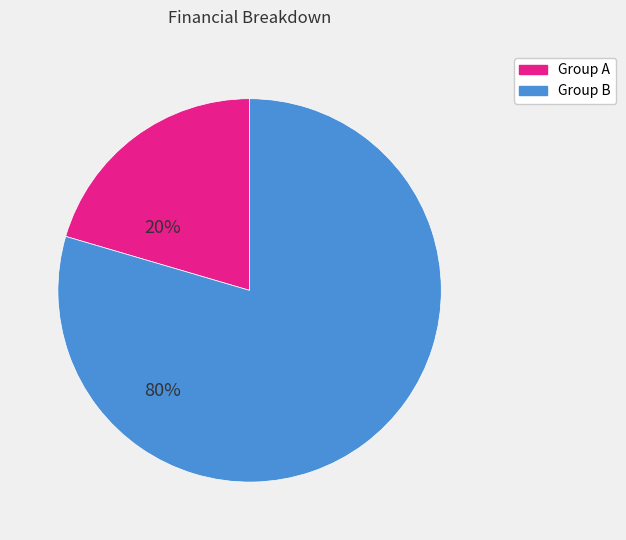

Is there any slice that represents more than half of the pie?

Yes